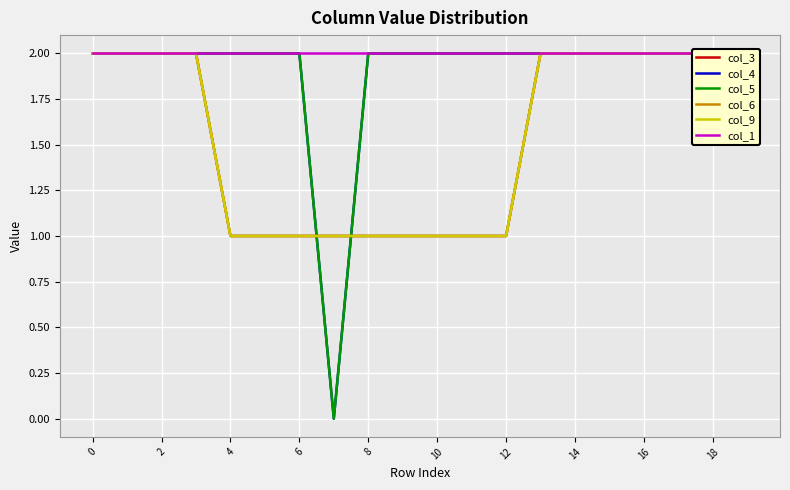

Is the value of col_6 at 15 greater than the value of col_1 at 17?

No